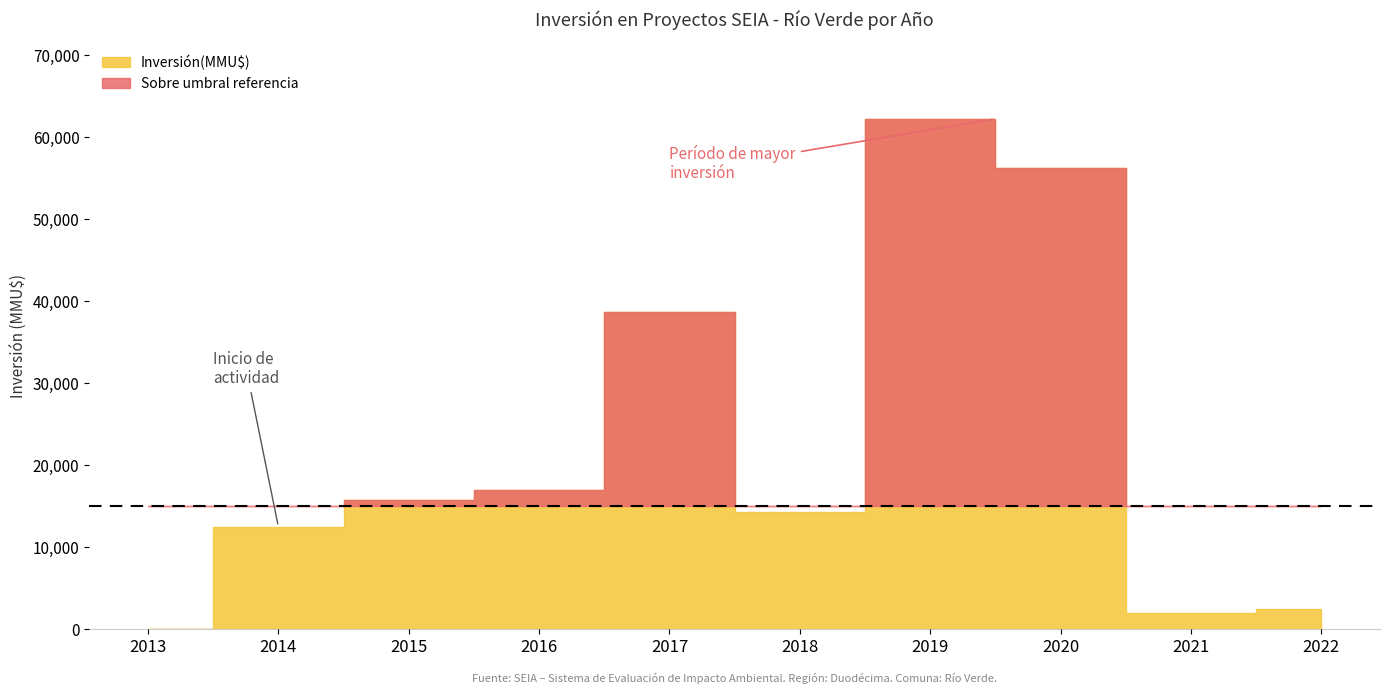

At which category is the sum across all series the highest?

2019